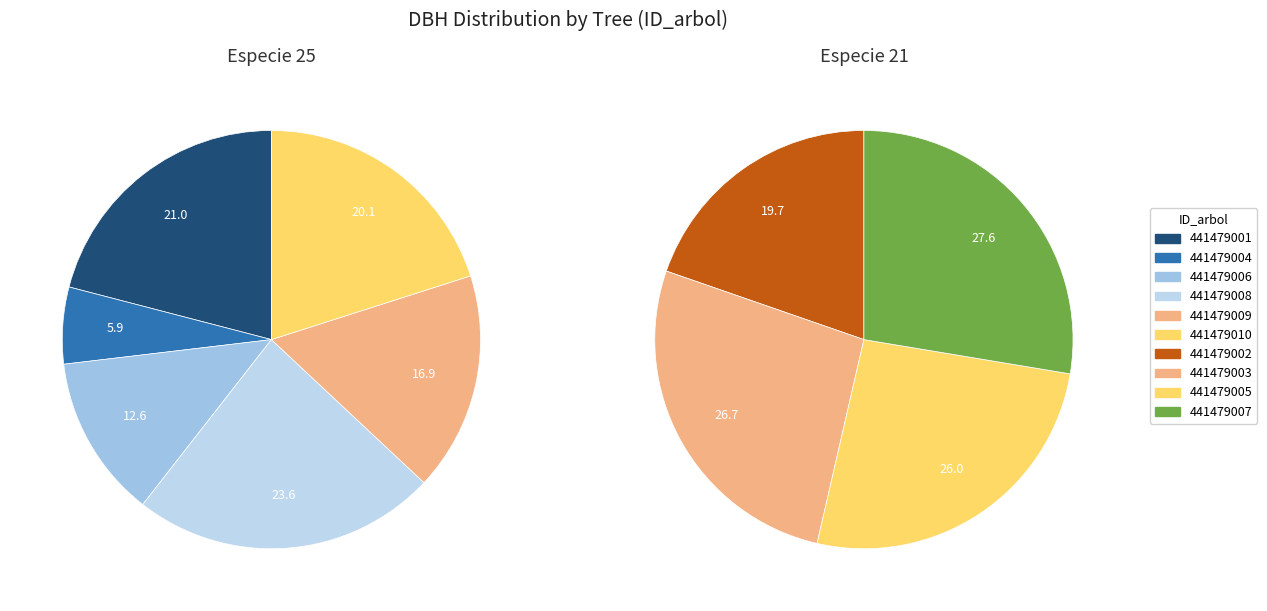

Which slice is the smallest?

441479004